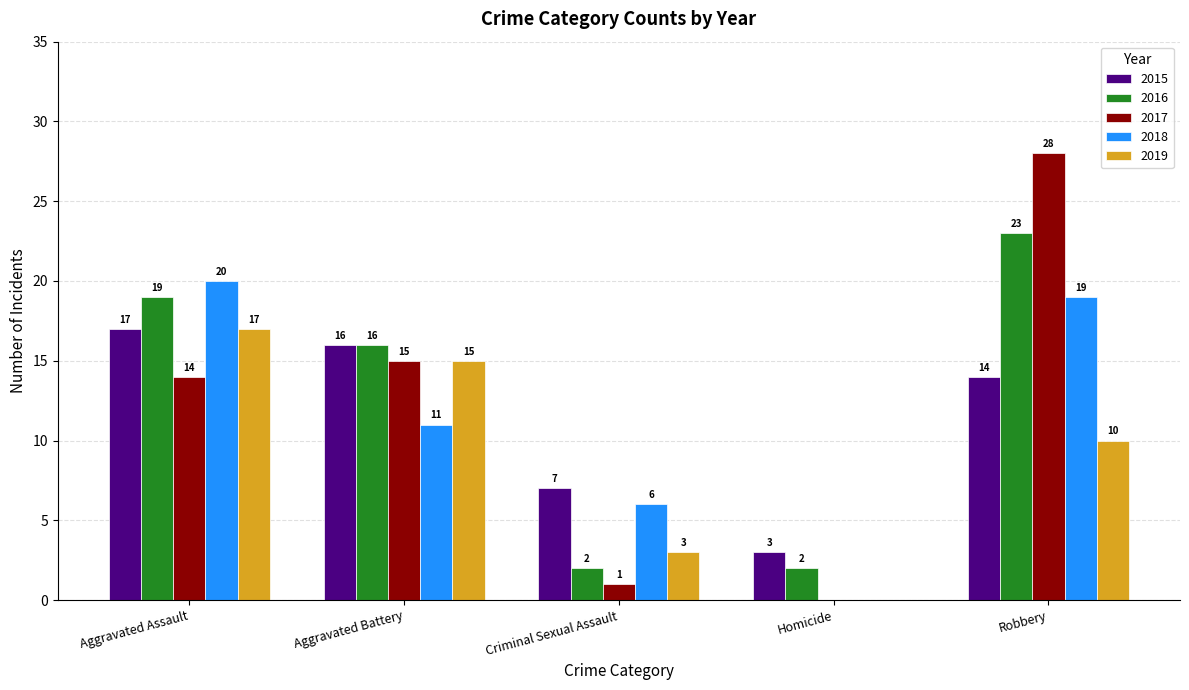

Does the chart contain stacked bars?

No